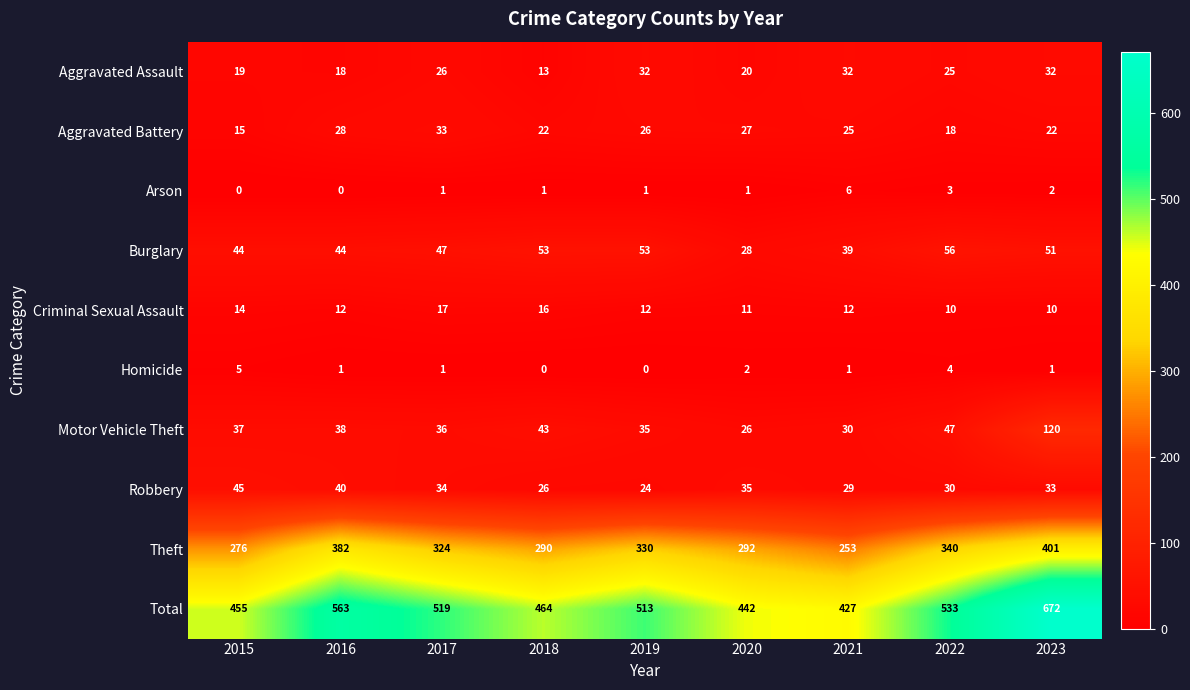

How many series are shown in this chart?

10